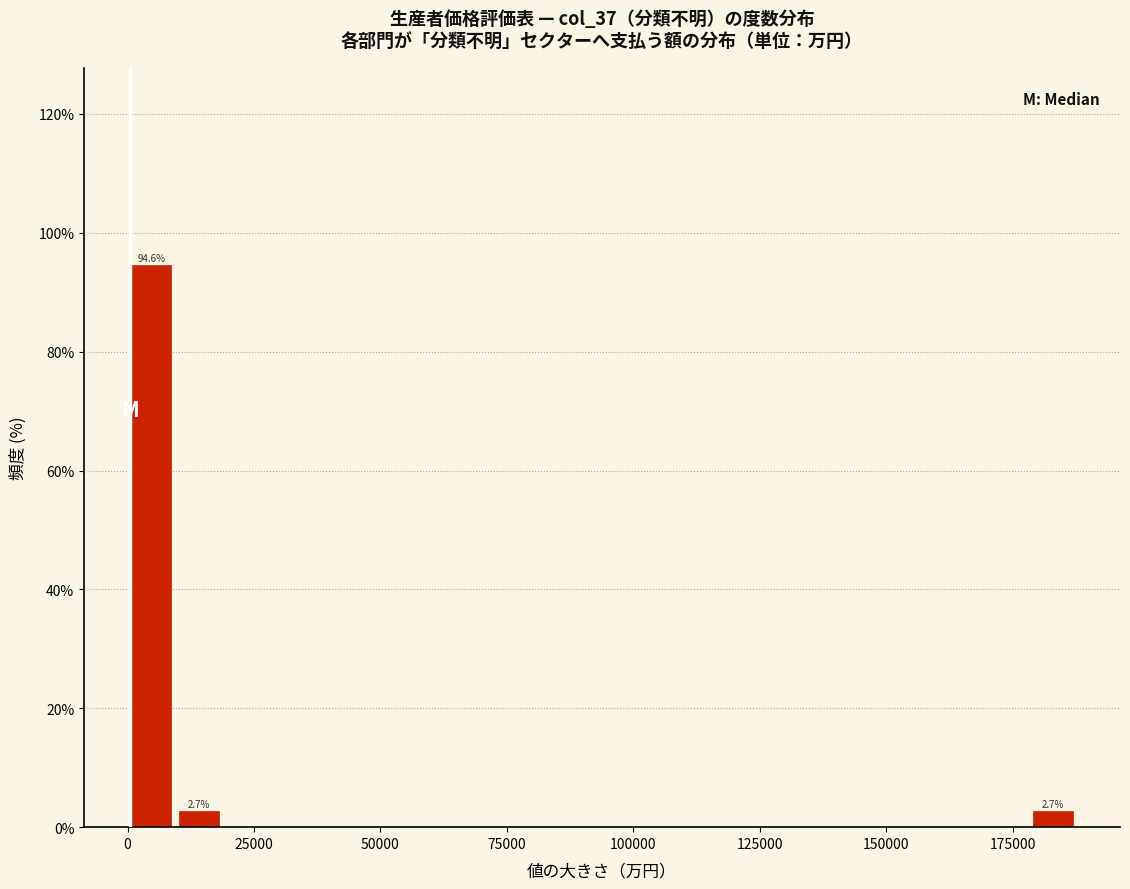

Read against the x-axis, roughly where is the centre of the tallest bar?

5000